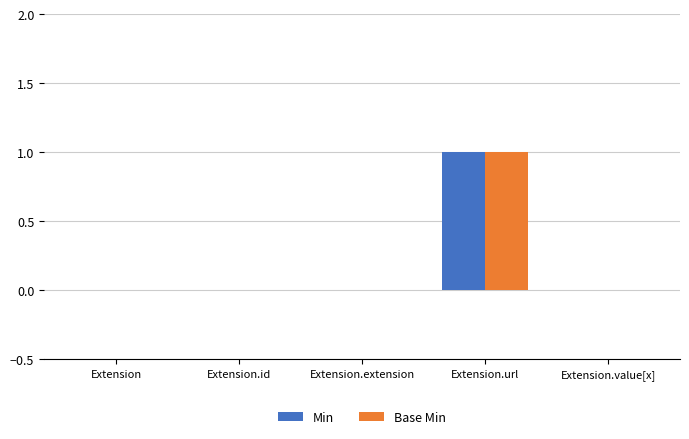

The Min series shows 0 at Extension. True or false?

True